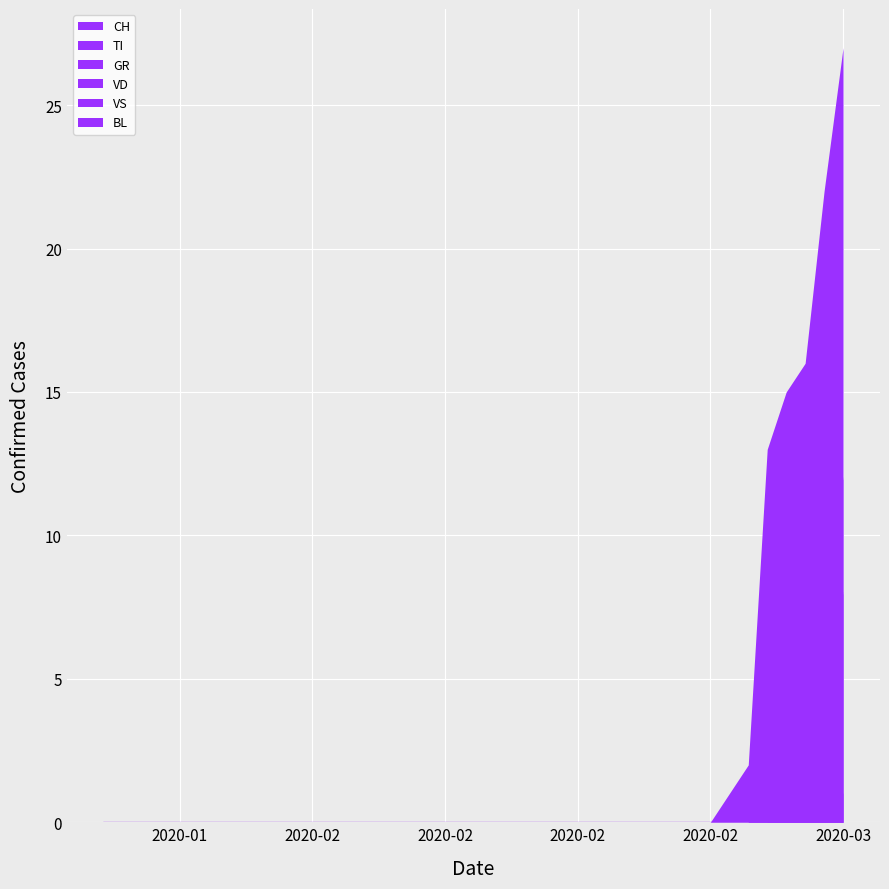

True or false: BL has more than 0 interior local peaks.

False